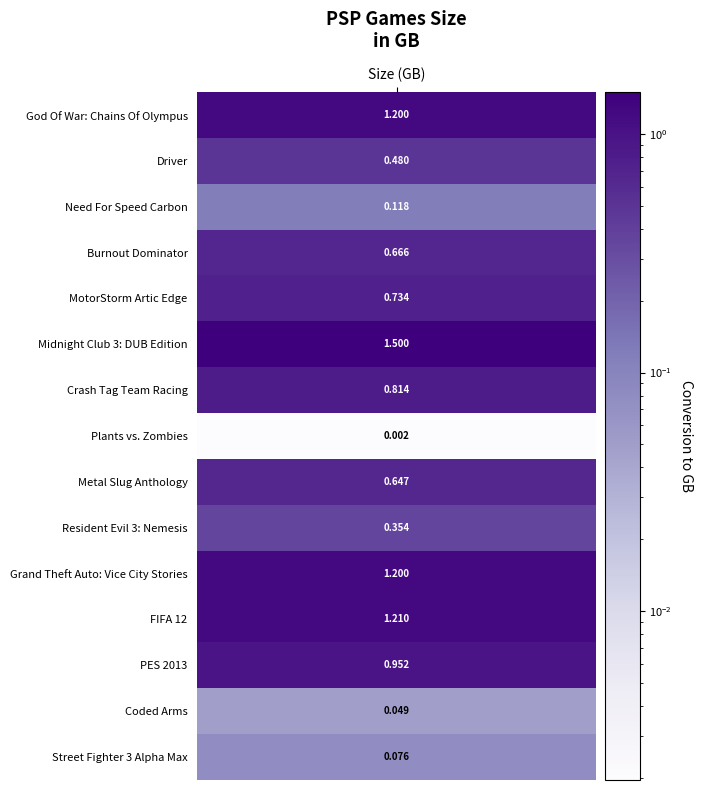

What is the greatest value displayed?

1.5